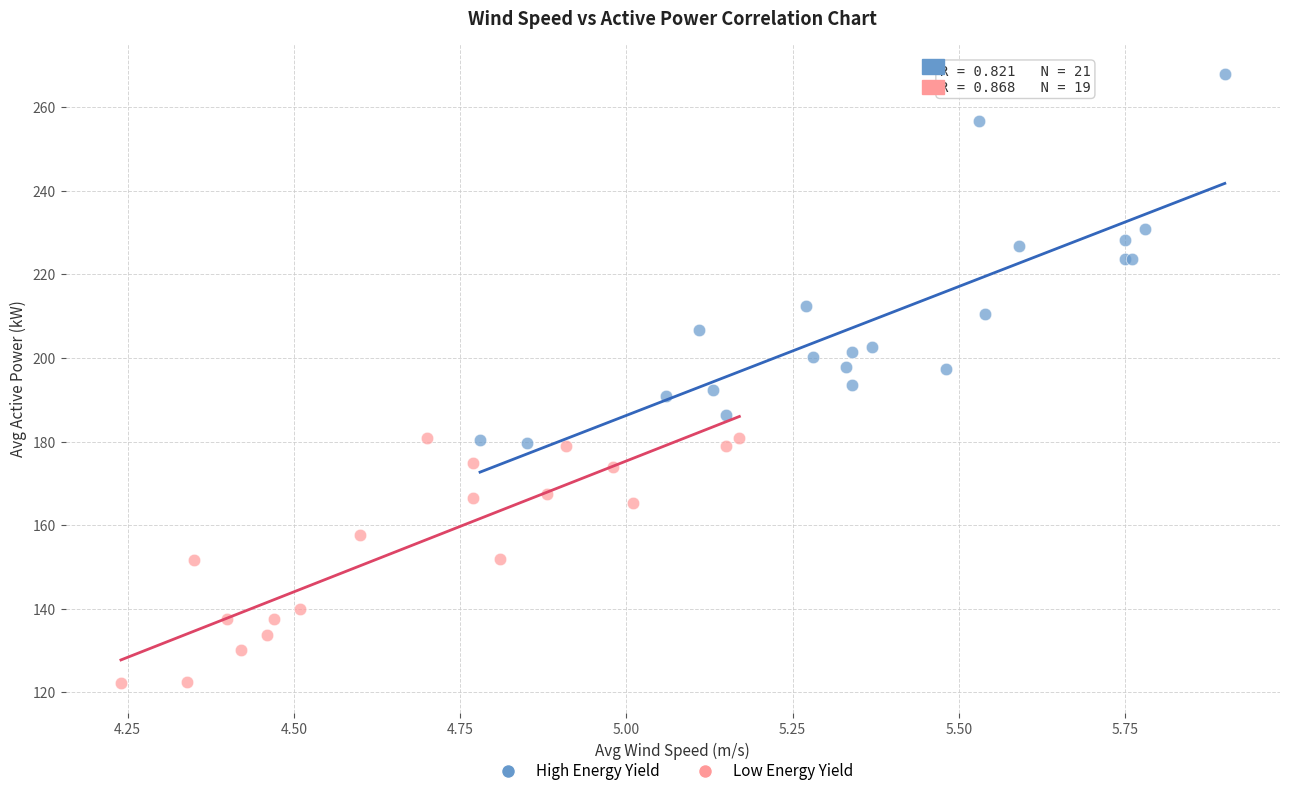

Which series reaches the maximum Y coordinate?

High Energy Yield